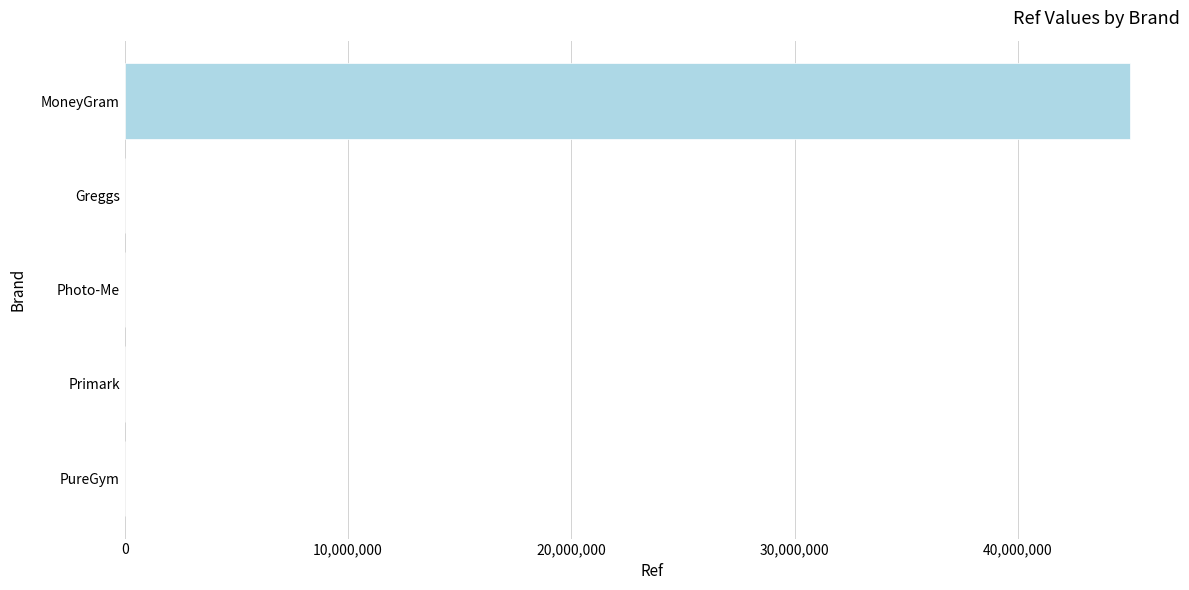

Between MoneyGram and PureGym, which is larger?

MoneyGram